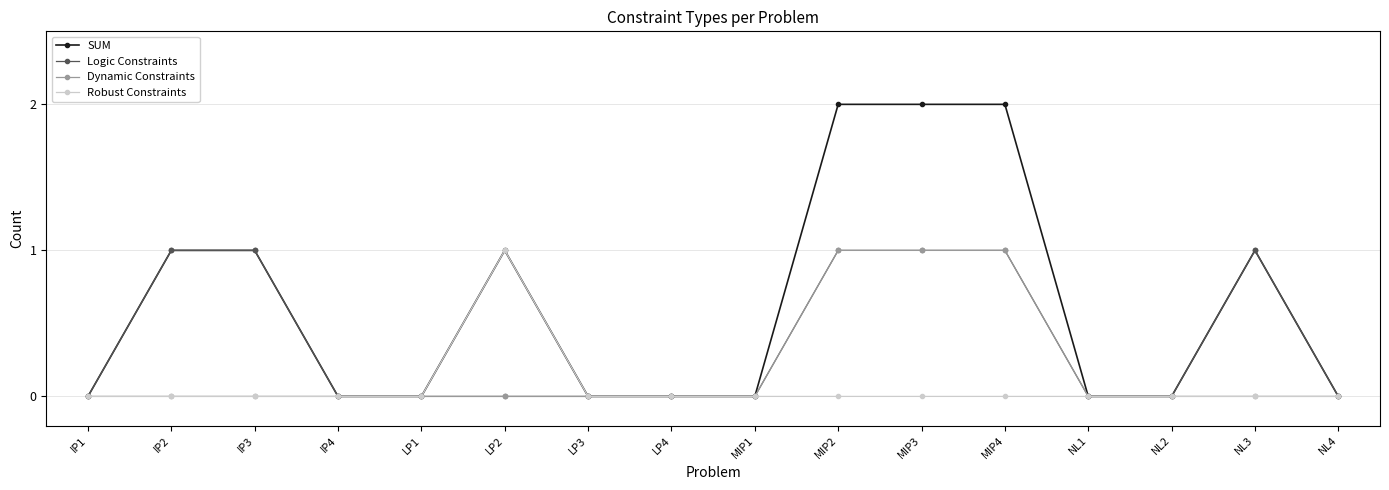

How many SUM values are between 0 and 1?

13